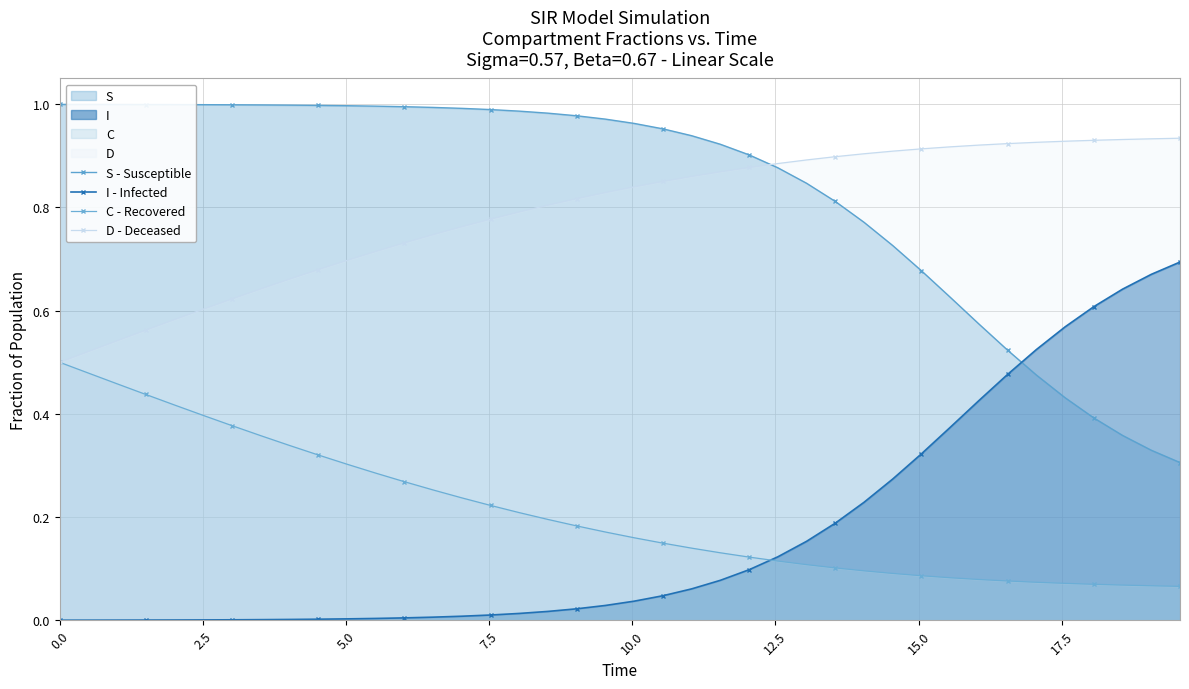

True or false: C - Recovered has more than 0 points higher than both neighbors.

False